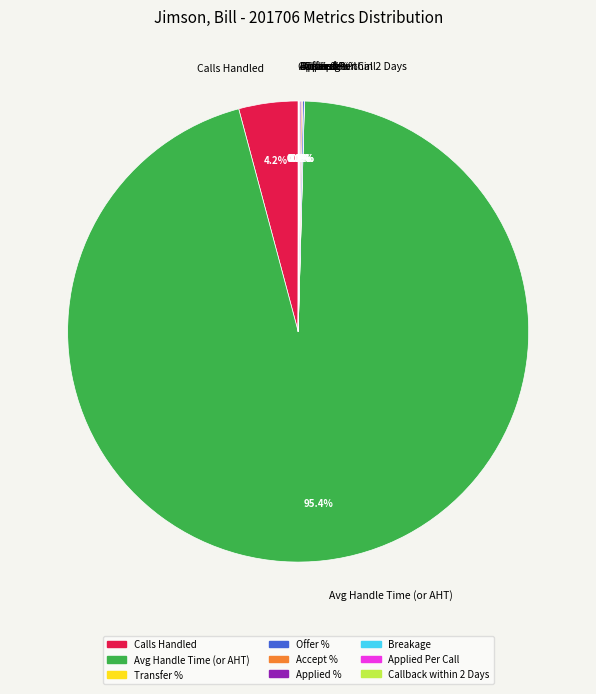

Which slice represents more than half of the pie?

Avg Handle Time (or AHT)